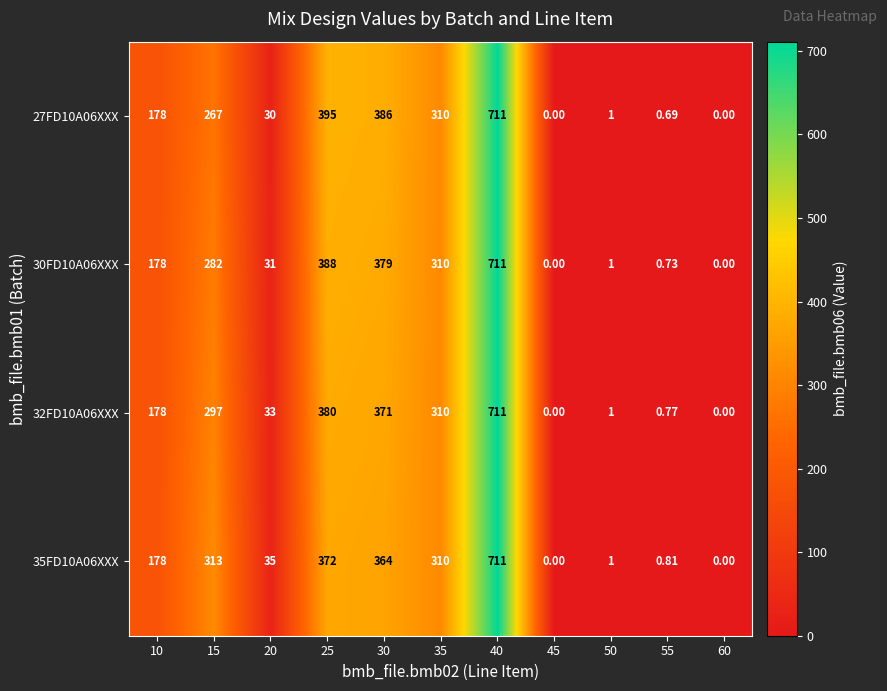

How many values in the 30FD10A06XXX series are below 178?

5